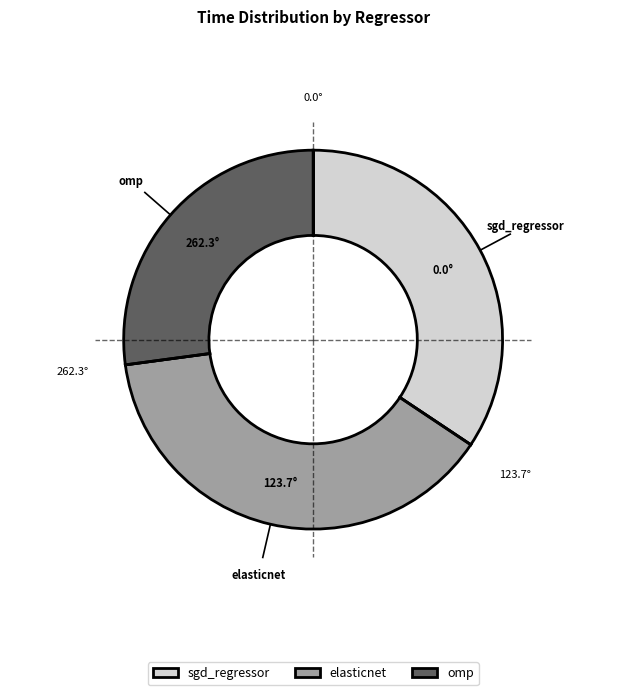

What is the smallest slice in the pie chart?

omp